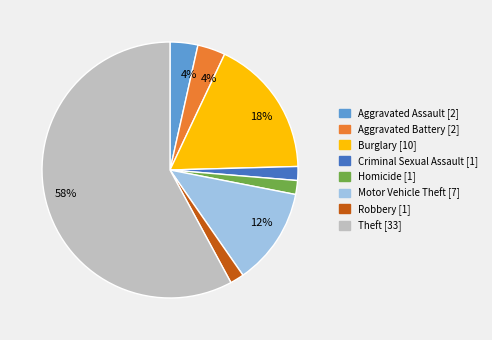

How many slices are in this pie chart?

8